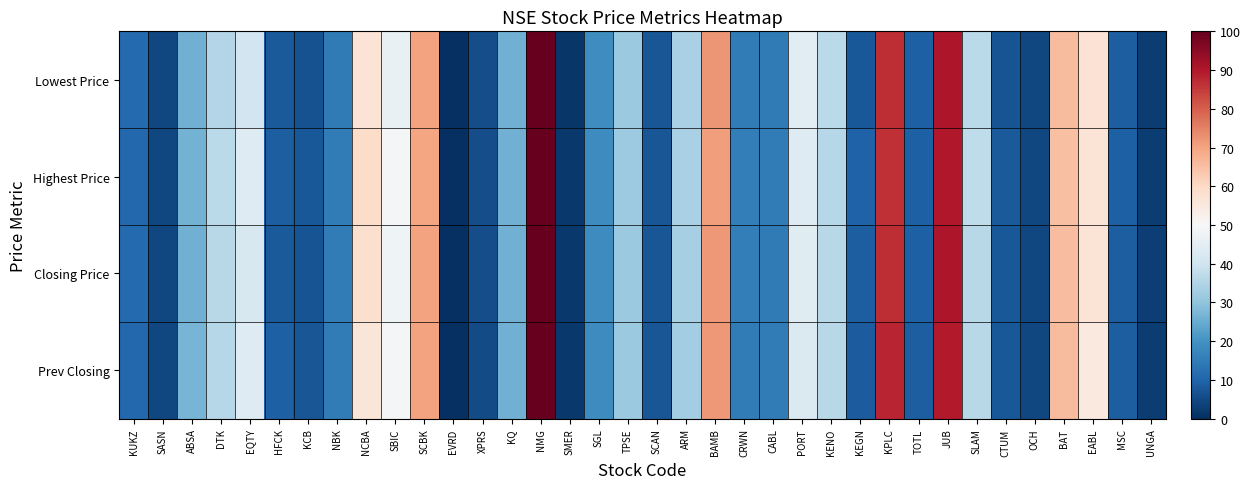

Reading left to right, what are all the values shown in this chart?

Lowest Price: KUKZ=11.1	SASN=4.3	ABSA=26.1	DTK=35.3	EQTY=40.4	HFCK=8.2	KCB=6.6	NBK=14.6	NCBA=56.7	SBIC=46.4	SCBK=70.2	EVRD=0.0	XPRS=5.5	KQ=25.9	NMG=100.0	SMER=1.5	SGL=18.8	TPSE=31.3	SCAN=7.1	ARM=33.7	BAMB=72.2	CRWN=15.2	CABL=14.6	PORT=44.4	KENO=36.5	KEGN=7.7	KPLC=86.9	TOTL=9.3	JUB=90.5	SLAM=36.5	CTUM=6.8	OCH=4.3	BAT=65.9	EABL=57.1	MSC=8.7	UNGA=2.7
Highest Price: KUKZ=10.9	SASN=4.5	ABSA=26.5	DTK=36.5	EQTY=43.5	HFCK=8.8	KCB=7.8	NBK=15.0	NCBA=59.1	SBIC=49.3	SCBK=69.6	EVRD=0.0	XPRS=5.8	KQ=26.1	NMG=100.0	SMER=1.9	SGL=18.5	TPSE=31.8	SCAN=7.2	ARM=33.7	BAMB=70.8	CRWN=15.4	CABL=15.2	PORT=43.5	KENO=35.7	KEGN=9.6	KPLC=86.4	TOTL=9.2	JUB=89.9	SLAM=37.2	CTUM=7.9	OCH=4.5	BAT=64.9	EABL=56.7	MSC=9.2	UNGA=2.7
Closing Price: KUKZ=11.0	SASN=4.5	ABSA=26.1	DTK=36.1	EQTY=42.0	HFCK=8.1	KCB=6.9	NBK=14.9	NCBA=58.0	SBIC=47.9	SCBK=70.2	EVRD=0.0	XPRS=5.9	KQ=26.1	NMG=100.0	SMER=1.6	SGL=18.6	TPSE=31.4	SCAN=7.2	ARM=33.6	BAMB=71.6	CRWN=15.4	CABL=14.7	PORT=44.0	KENO=36.1	KEGN=8.7	KPLC=87.0	TOTL=9.1	JUB=90.5	SLAM=36.1	CTUM=7.6	OCH=4.5	BAT=65.3	EABL=57.0	MSC=8.6	UNGA=2.8
Prev Closing: KUKZ=10.8	SASN=4.3	ABSA=26.8	DTK=35.9	EQTY=43.6	HFCK=9.1	KCB=7.4	NBK=15.0	NCBA=56.1	SBIC=49.1	SCBK=70.0	EVRD=0.0	XPRS=5.2	KQ=26.0	NMG=100.0	SMER=1.8	SGL=18.5	TPSE=31.3	SCAN=7.2	ARM=32.7	BAMB=71.6	CRWN=15.2	CABL=15.1	PORT=42.8	KENO=36.1	KEGN=8.6	KPLC=88.2	TOTL=9.0	JUB=89.7	SLAM=36.1	CTUM=7.7	OCH=4.5	BAT=65.7	EABL=55.0	MSC=8.8	UNGA=2.7